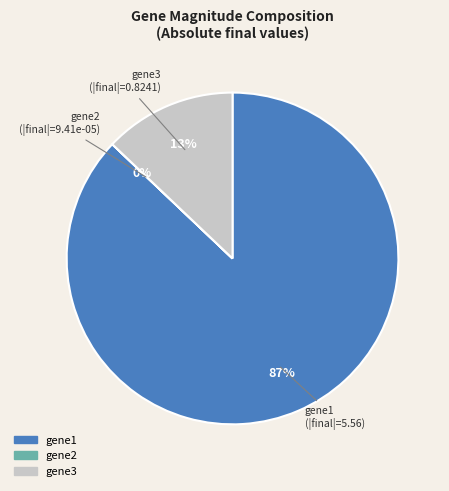

Does any single category account for the majority?

Yes